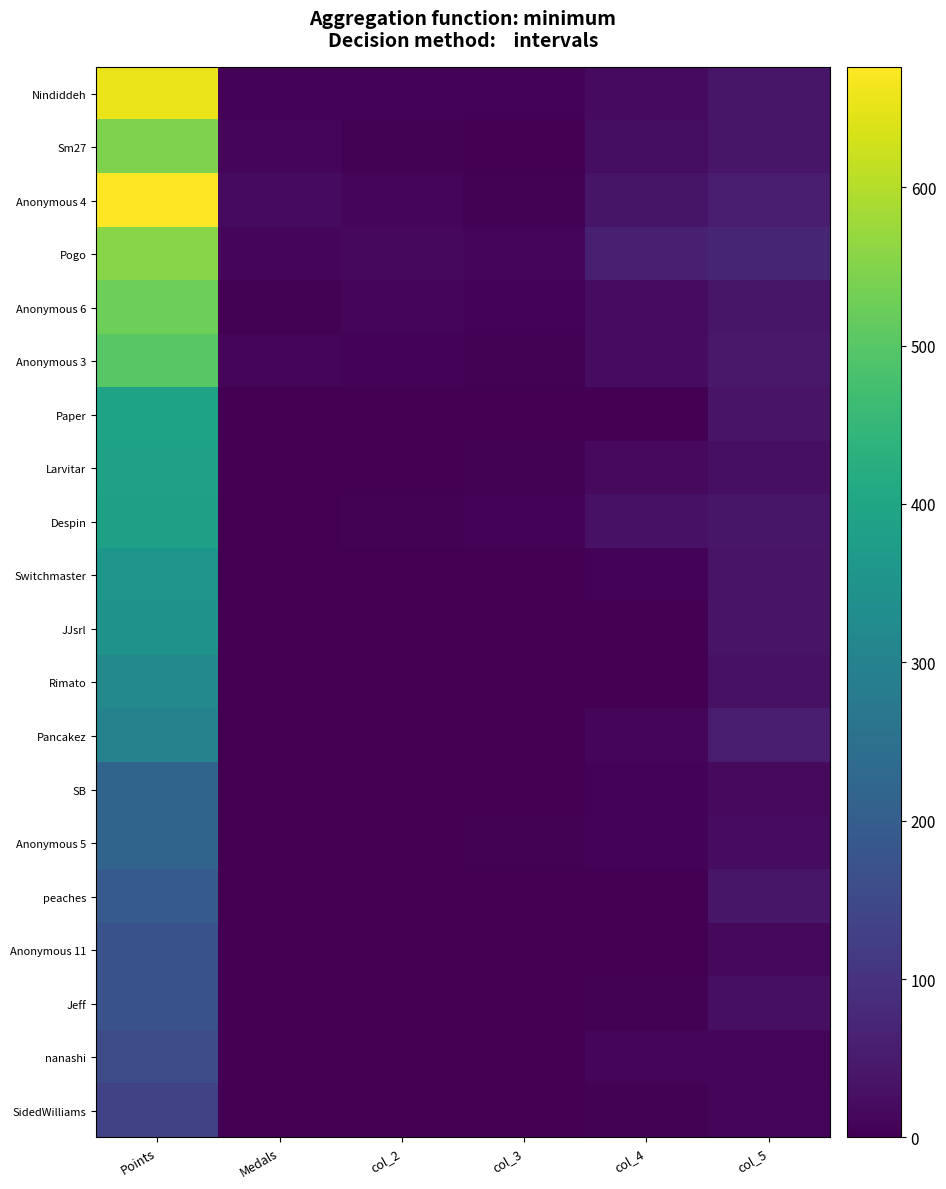

Reading left to right, what are all the values shown in this chart?

Nindiddeh: Points=655	Medals=6	col_2=7	col_3=6	col_4=20	col_5=42
Sm27: Points=544	Medals=8	col_2=5	col_3=1	col_4=24	col_5=42
Anonymous 4: Points=676	Medals=19	col_2=12	col_3=5	col_4=38	col_5=52
Pogo: Points=555	Medals=13	col_2=15	col_3=9	col_4=59	col_5=70
Anonymous 6: Points=526	Medals=3	col_2=8	col_3=7	col_4=23	col_5=42
Anonymous 3: Points=500	Medals=9	col_2=6	col_3=4	col_4=22	col_5=45
Paper: Points=391	Medals=0	col_2=0	col_3=0	col_4=0	col_5=35
Larvitar: Points=387	Medals=2	col_2=1	col_3=5	col_4=17	col_5=29
Despin: Points=385	Medals=1	col_2=4	col_3=6	col_4=34	col_5=42
Switchmaster: Points=356	Medals=0	col_2=0	col_3=2	col_4=7	col_5=35
JJsrl: Points=345	Medals=0	col_2=0	col_3=0	col_4=0	col_5=35
Rimato: Points=317	Medals=0	col_2=1	col_3=0	col_4=1	col_5=30
Pancakez: Points=302	Medals=1	col_2=1	col_3=1	col_4=10	col_5=52
SB: Points=219	Medals=0	col_2=0	col_3=1	col_4=6	col_5=17
Anonymous 5: Points=217	Medals=0	col_2=0	col_3=3	col_4=7	col_5=23
peaches: Points=191	Medals=0	col_2=0	col_3=0	col_4=0	col_5=42
Anonymous 11: Points=171	Medals=0	col_2=0	col_3=0	col_4=0	col_5=14
Jeff: Points=169	Medals=2	col_2=0	col_3=0	col_4=4	col_5=27
nanashi: Points=154	Medals=1	col_2=1	col_3=1	col_4=8	col_5=8
SidedWilliams: Points=130	Medals=2	col_2=2	col_3=0	col_4=4	col_5=12